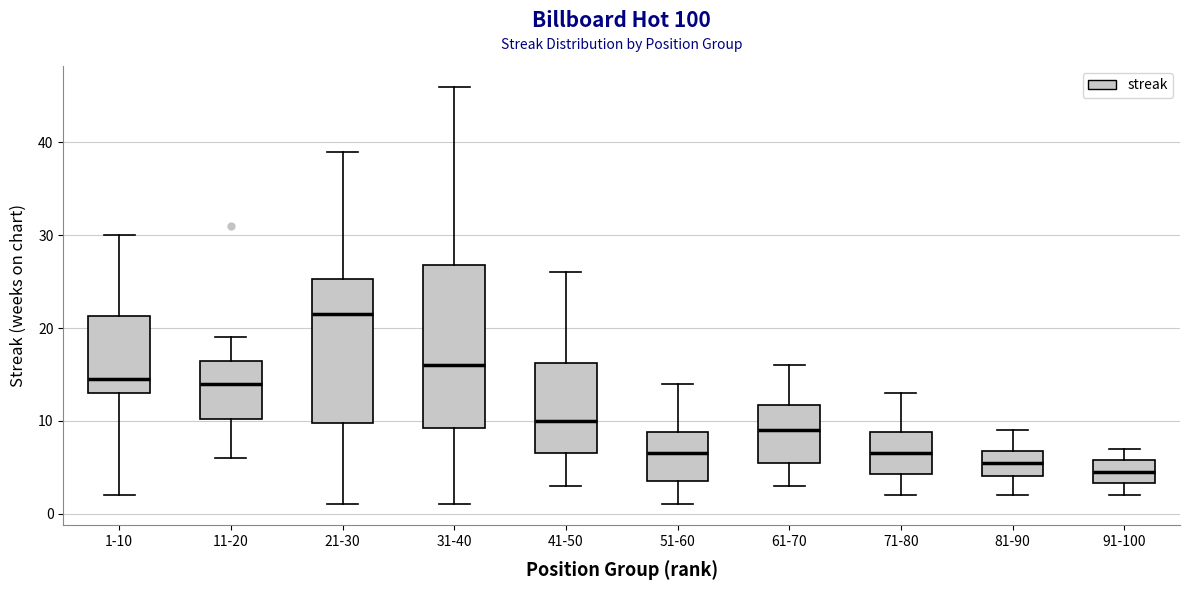

Comparing the boxes themselves (not the whiskers), which one is the tallest?

31-40